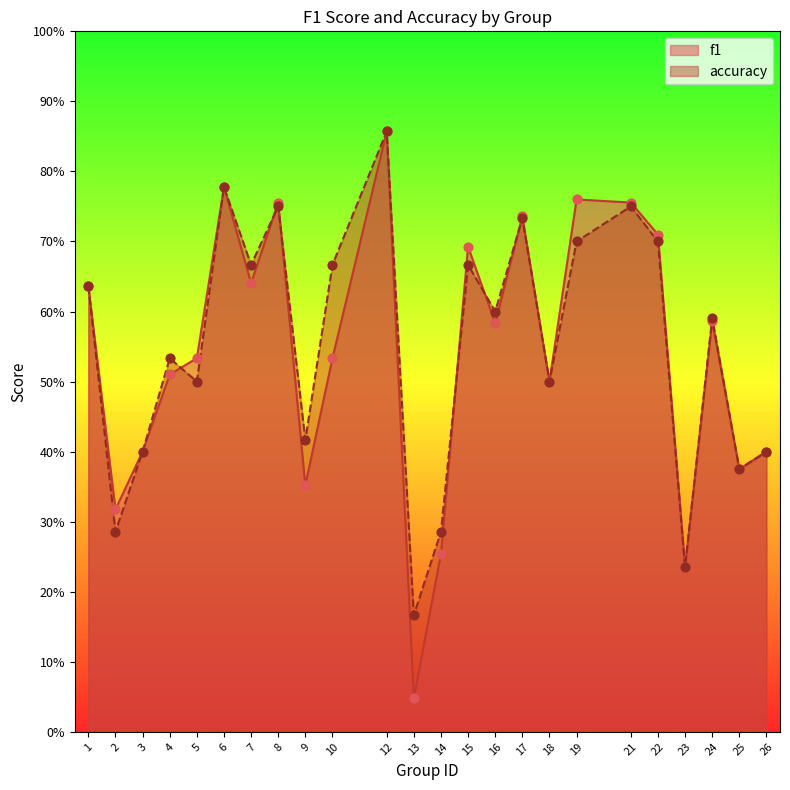

At which category is the sum across all series the highest?

12